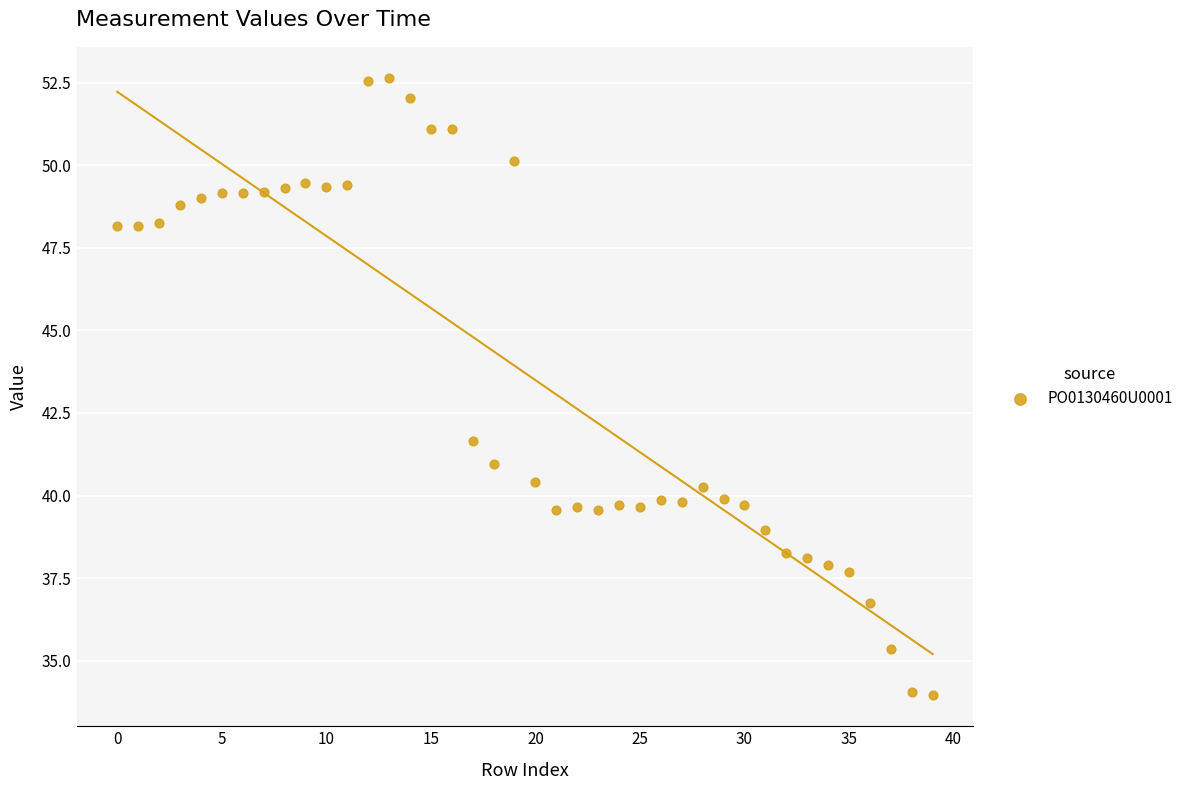

What is the range of Y values (max minus min)?

18.7